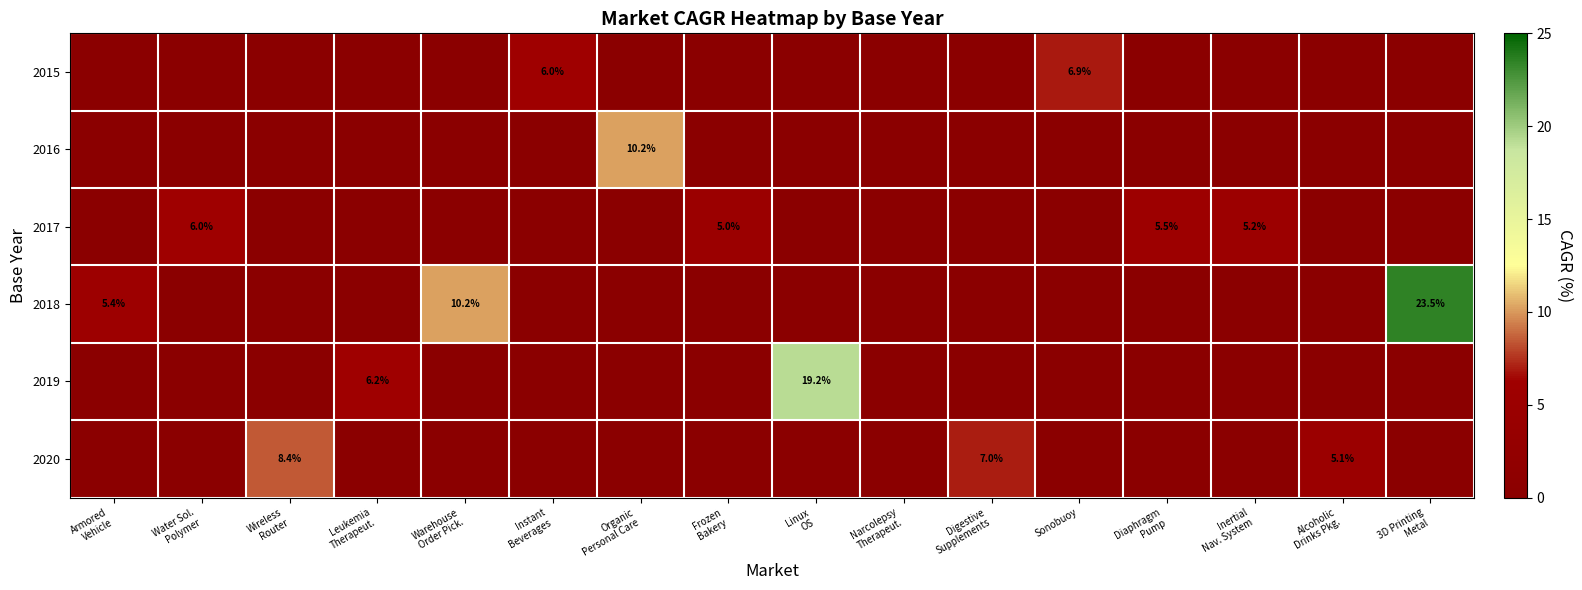

Which category has the lowest value across all series?

Armored
Vehicle